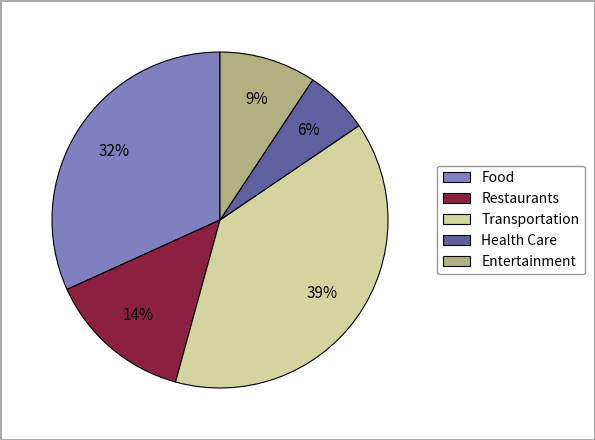

To the nearest percent, what percentage of the pie is Transportation?

39%